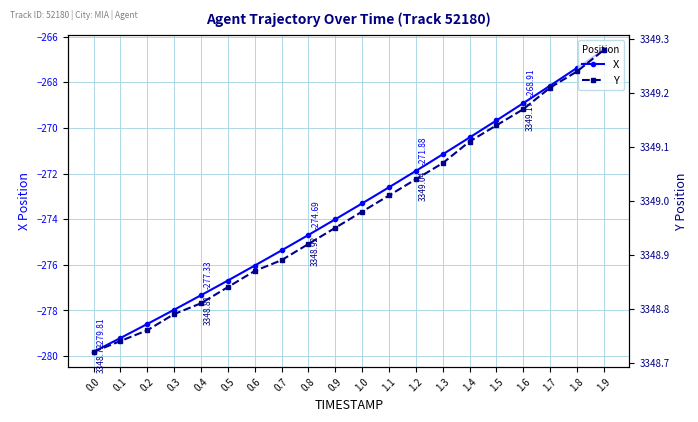

True or false: X and Y intersect in this chart.

False